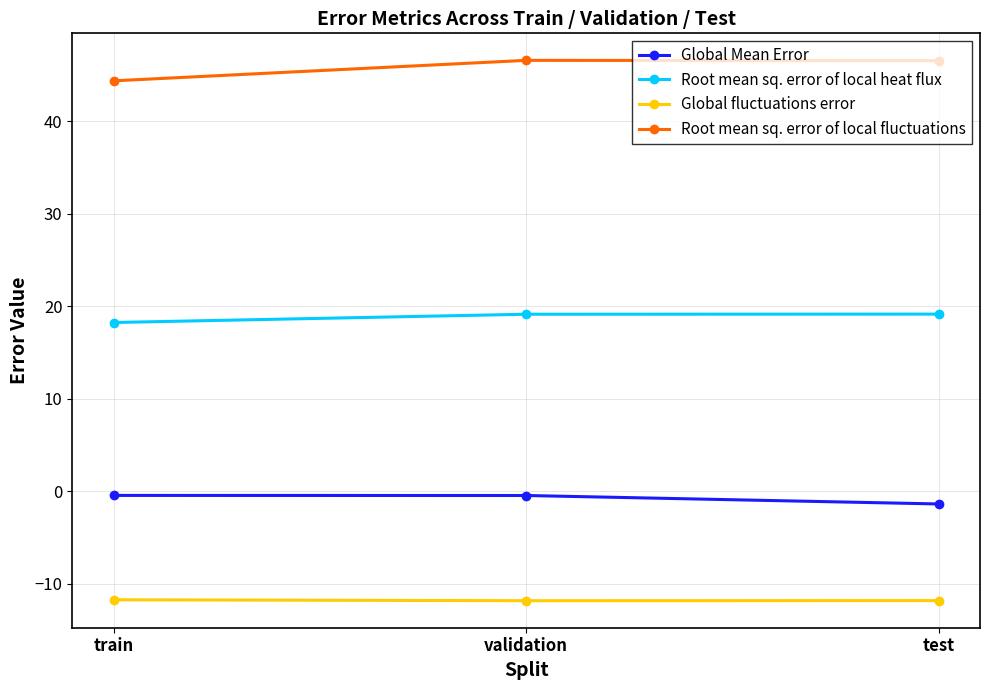

What is the difference between the maximum and minimum values in the Root mean sq. error of local fluctuations series?

2.2